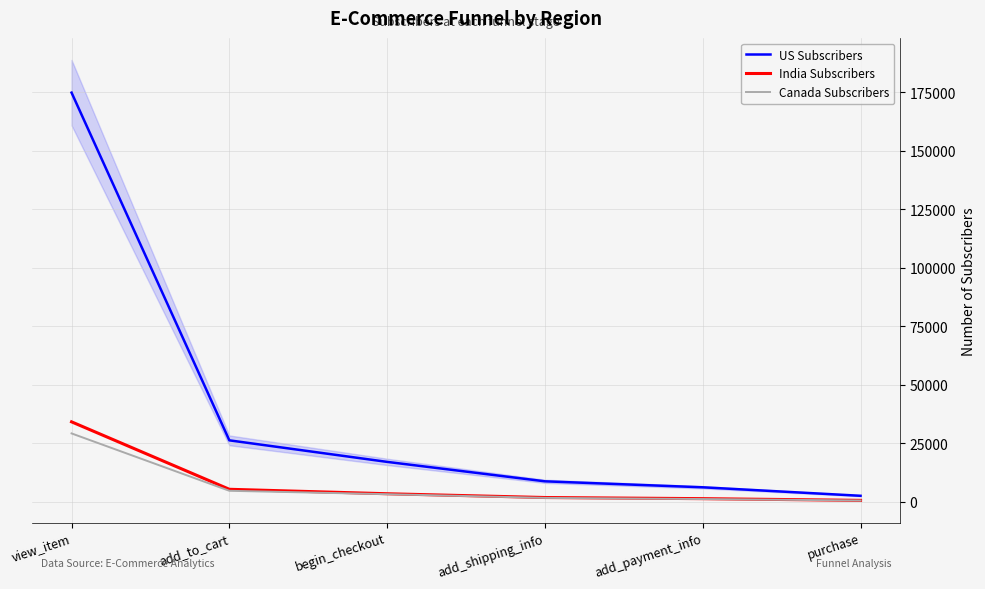

True or false: US Subscribers and India Subscribers intersect in this chart.

False